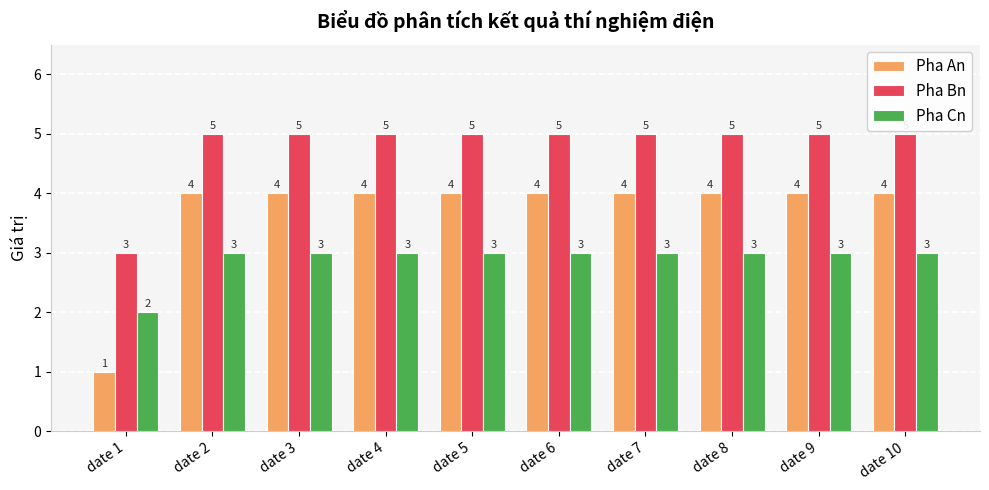

What are all the series names shown in the legend?

Pha An, Pha Bn, Pha Cn